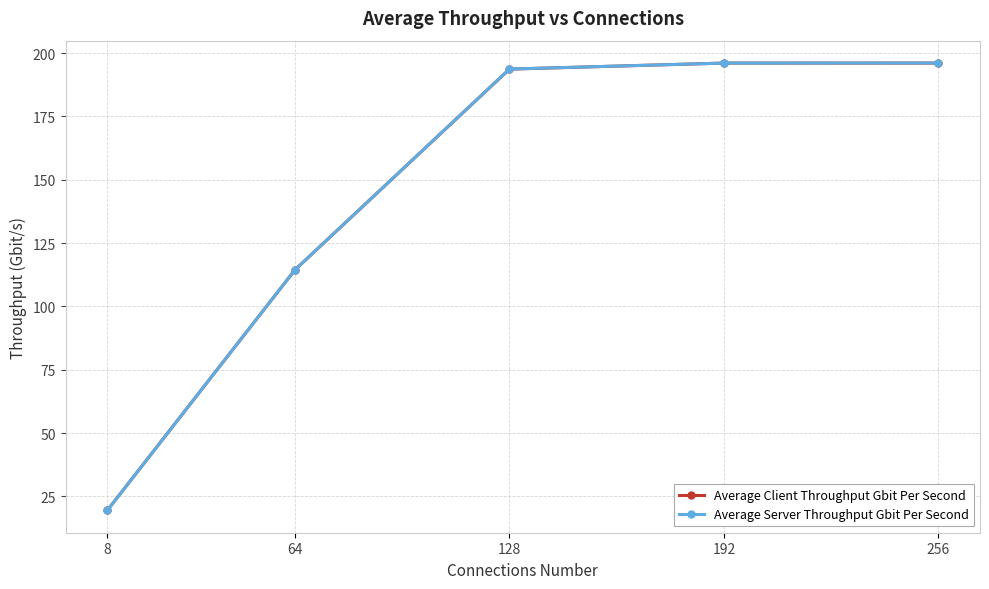

What is the approximate value of Average Client Throughput Gbit Per Second at 256?

196.1